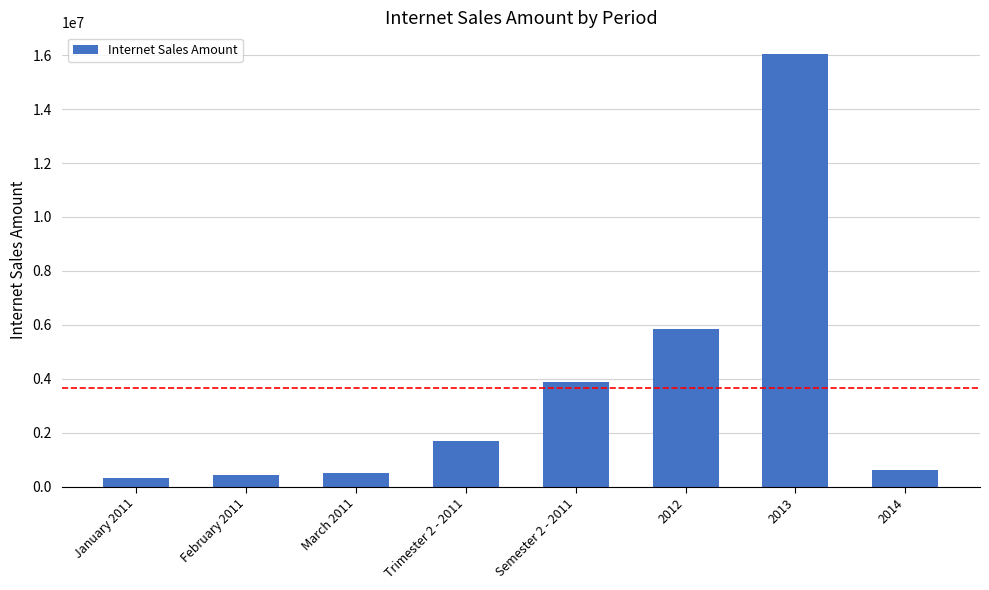

The value at Semester 2 - 2011 is 2479168.1. True or false?

False